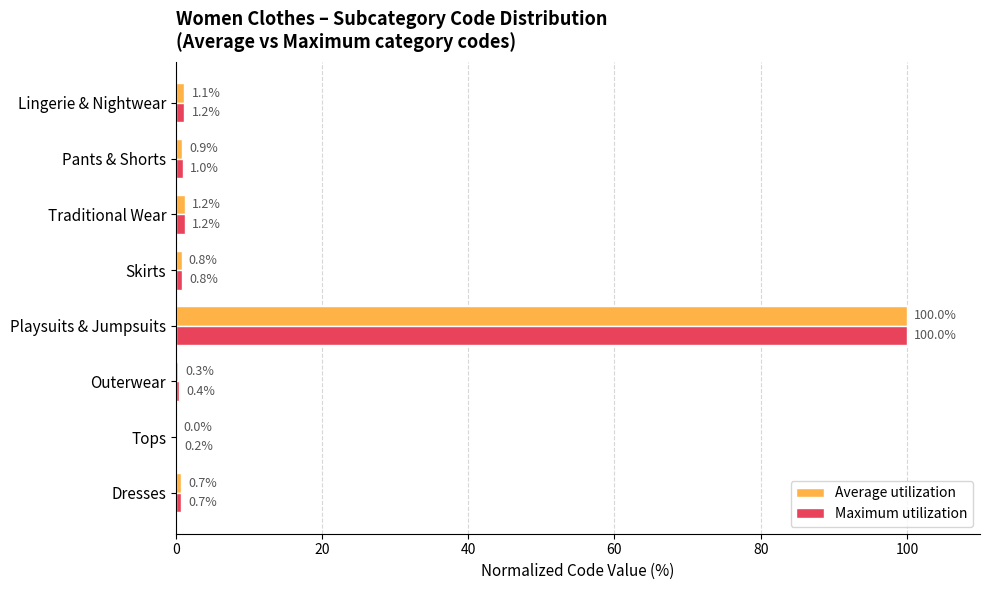

At which category is the sum across all series the highest?

Playsuits & Jumpsuits